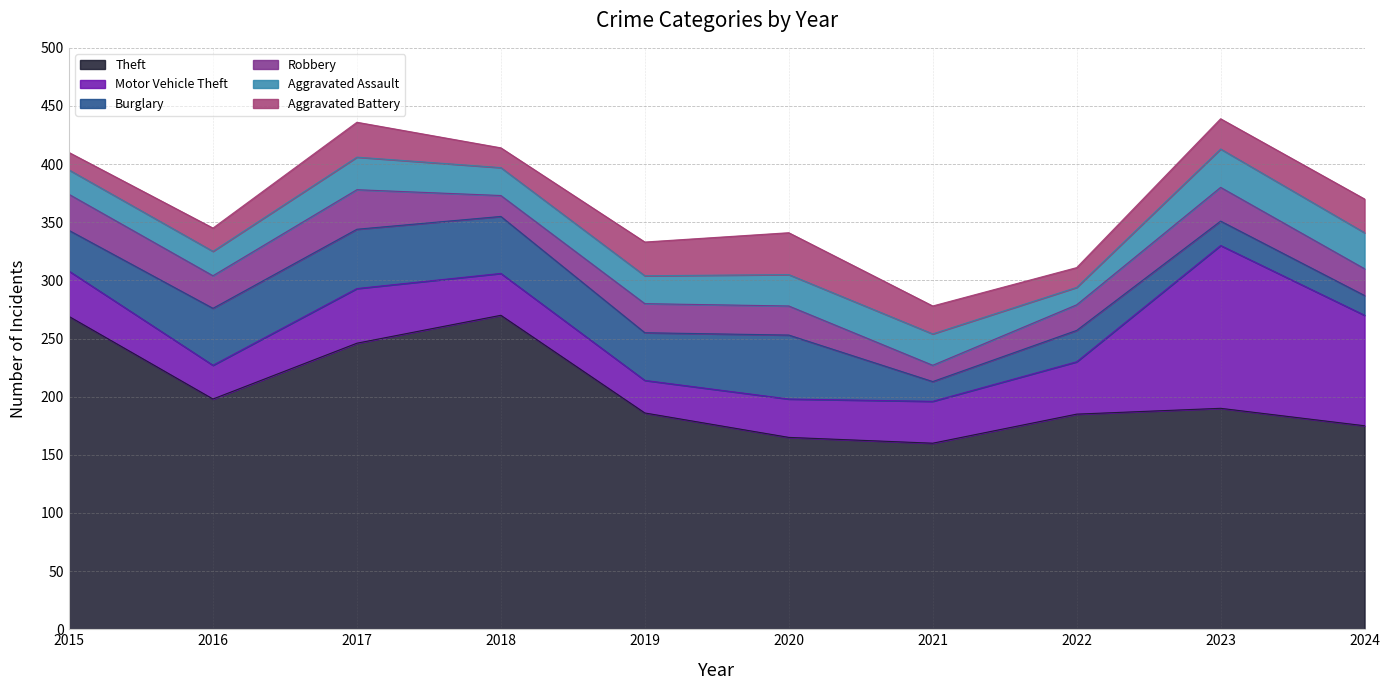

Is it true that Robbery equals 34 at 2017?

True